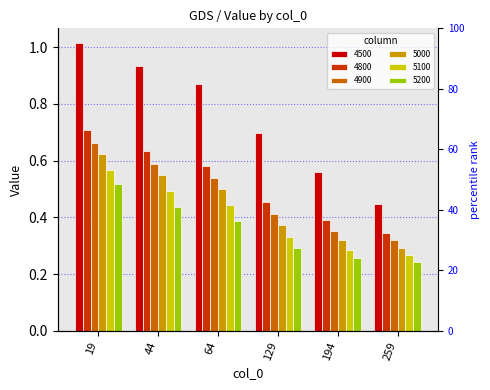

At which label does 5100 reach its minimum?

259